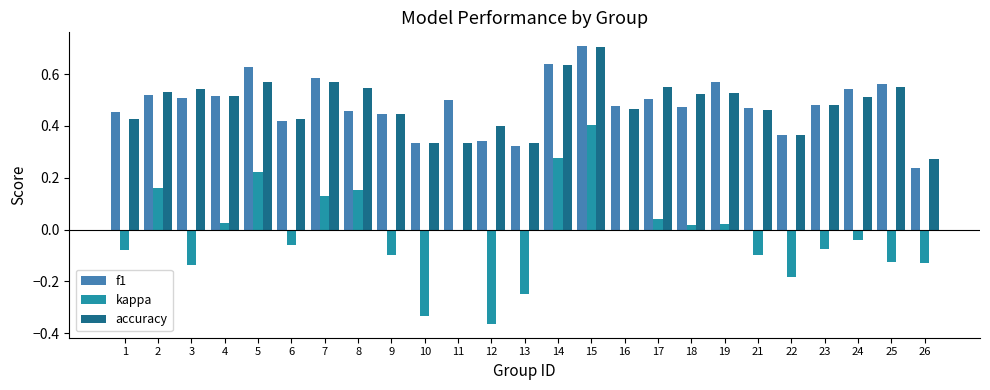

The f1 series shows 1.1 at 15. True or false?

False